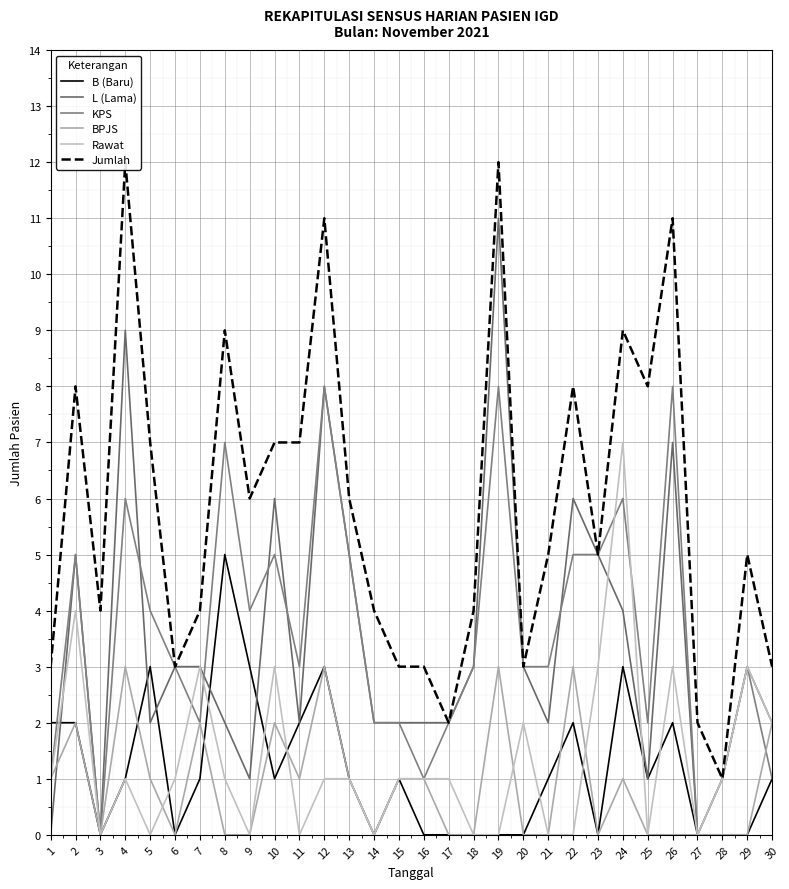

In B (Baru), how many points are lower than both neighbors (excluding endpoints)?

6